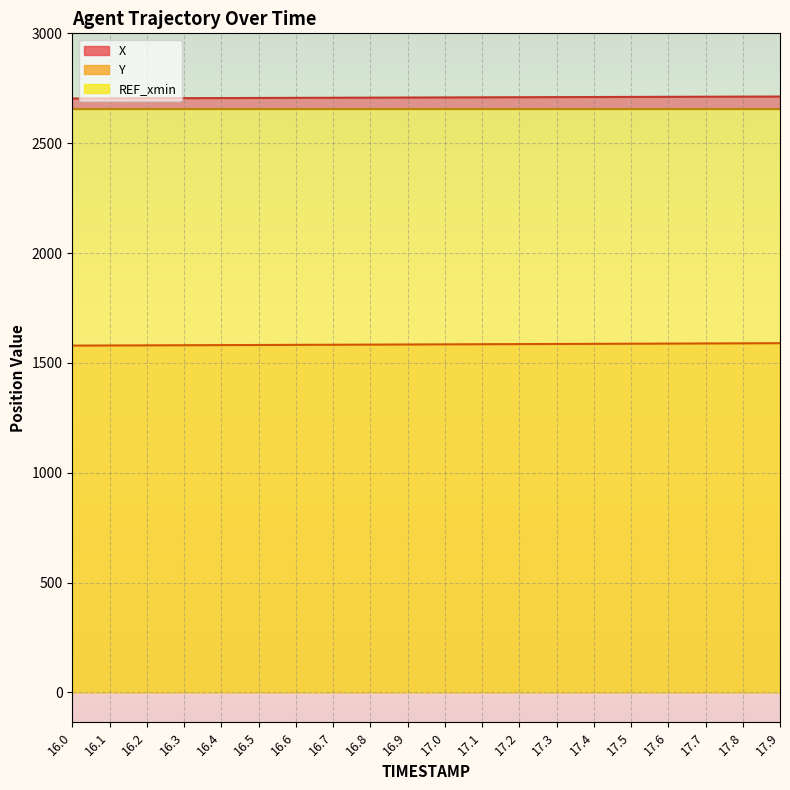

What is the label of the 18th point from the left?

17.7